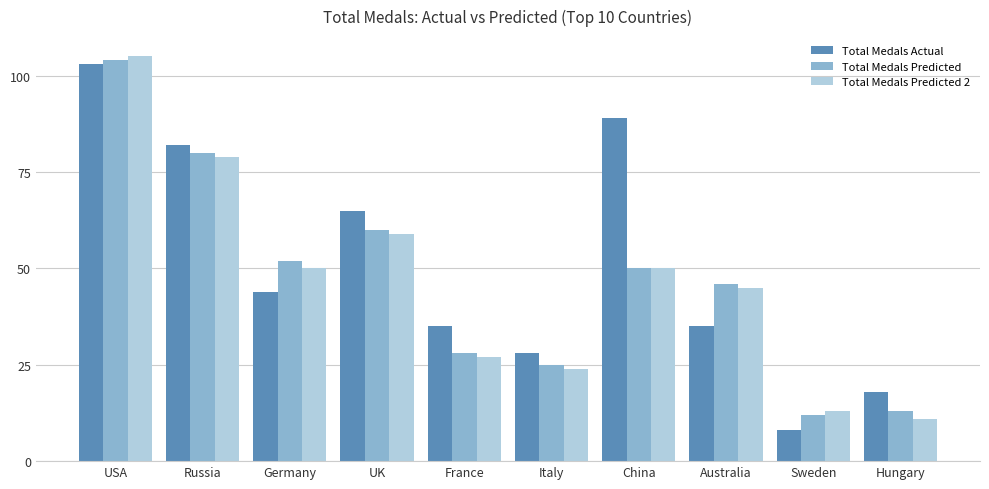

At which category is the sum across all series the highest?

USA